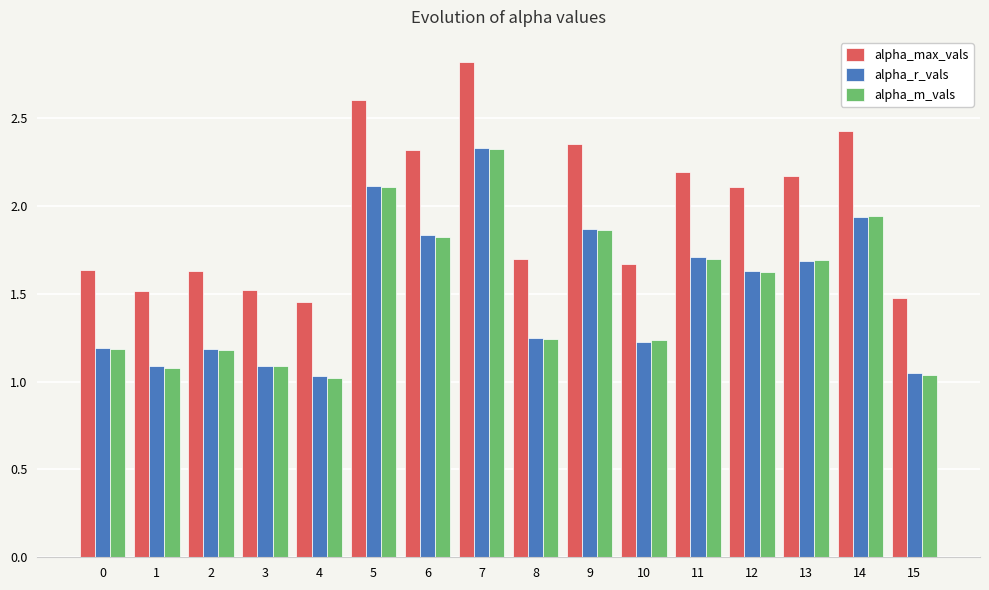

The alpha_r_vals series shows 1.0 at 4. True or false?

True